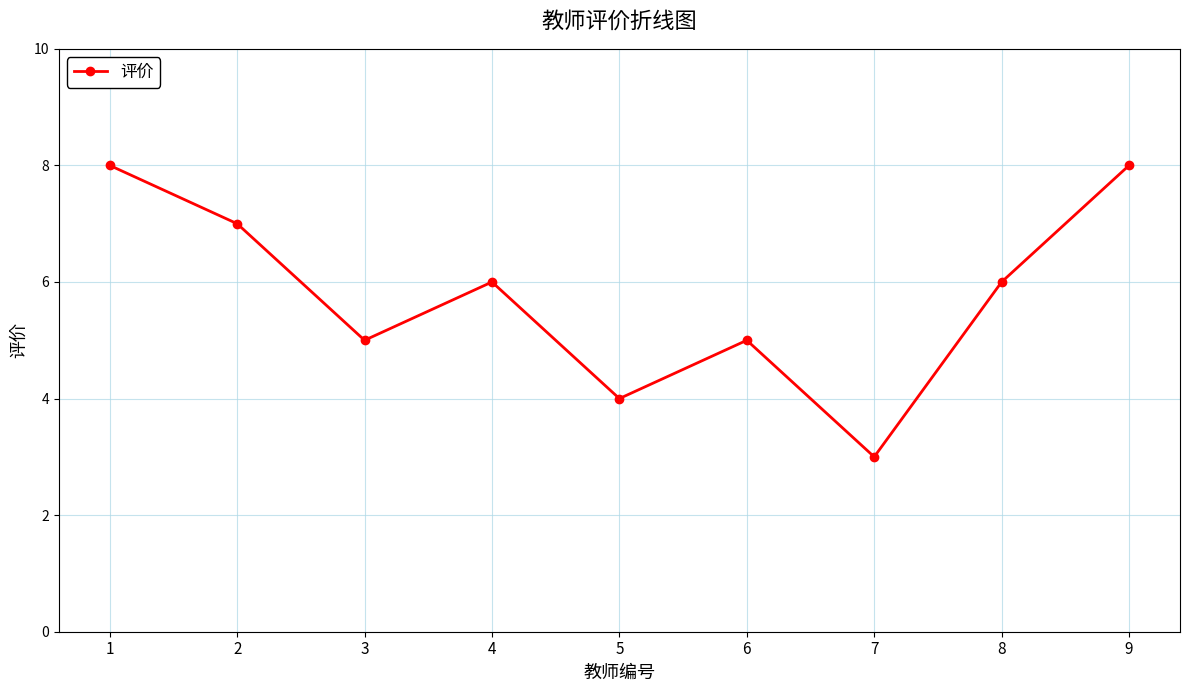

The value at 7 is 5. True or false?

False